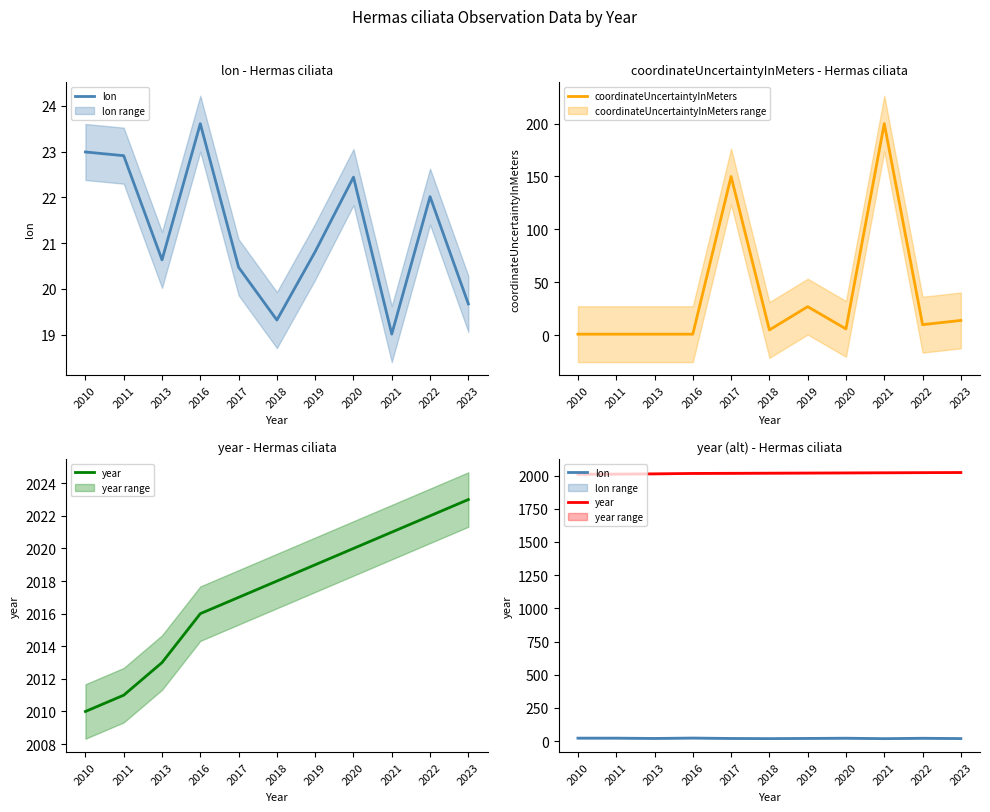

At how many categories does at least one series exceed 293?

11